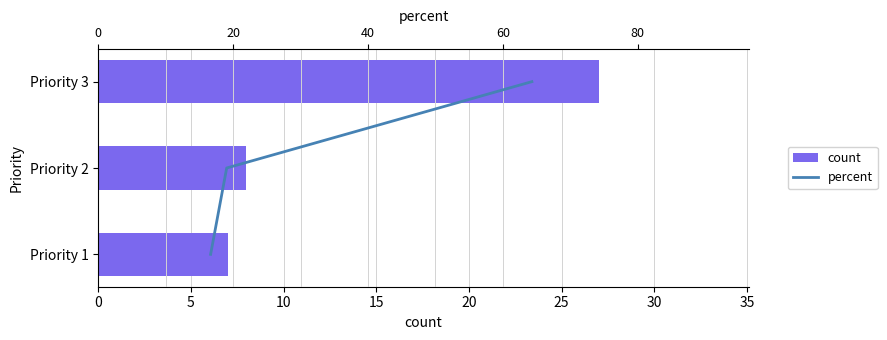

What is the average value of the count series?

14